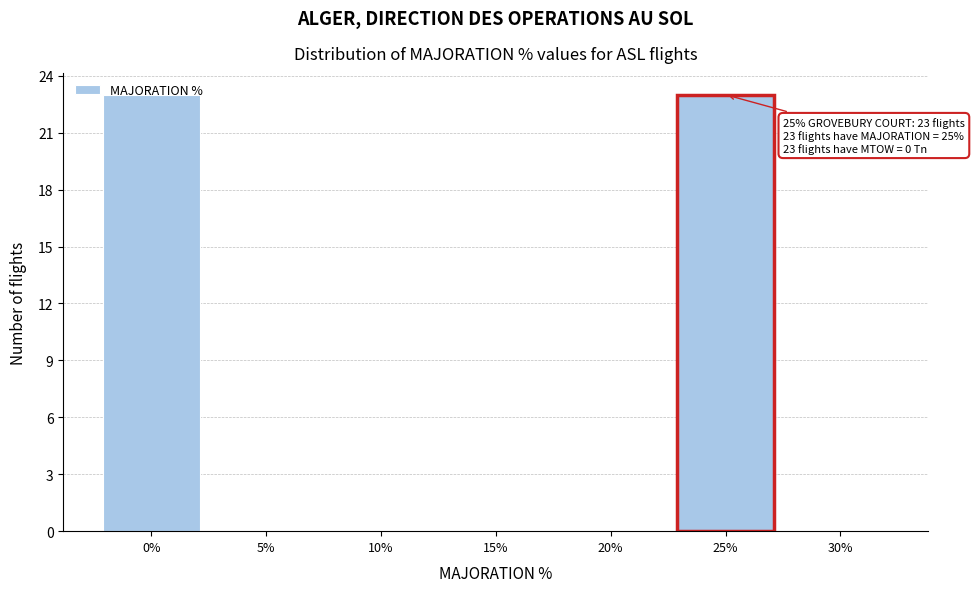

Between 25% and 15%, which is larger?

25%